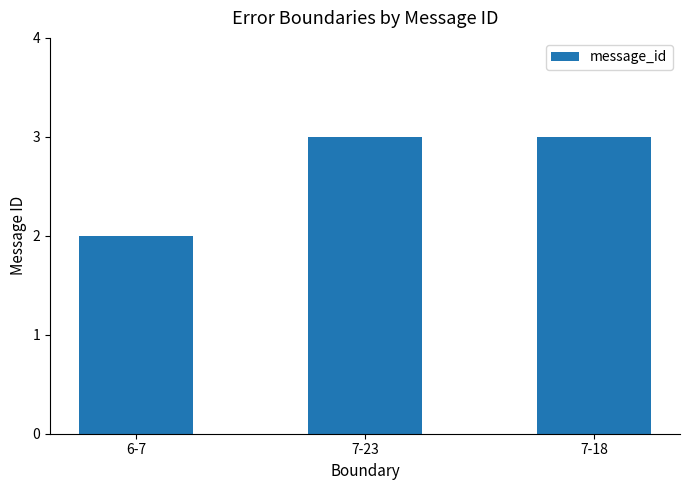

At which category does the chart reach its minimum across all series?

6-7